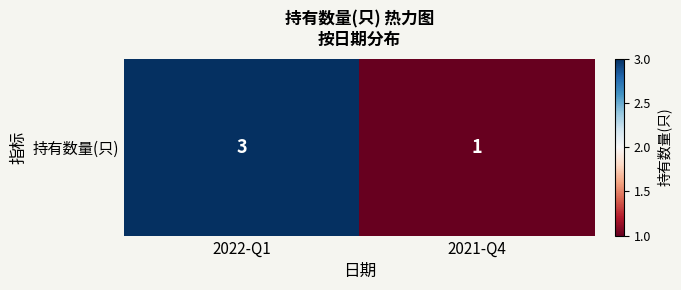

Reading left to right, transcribe all the data shown in this chart.

2022-Q1=3	2021-Q4=1